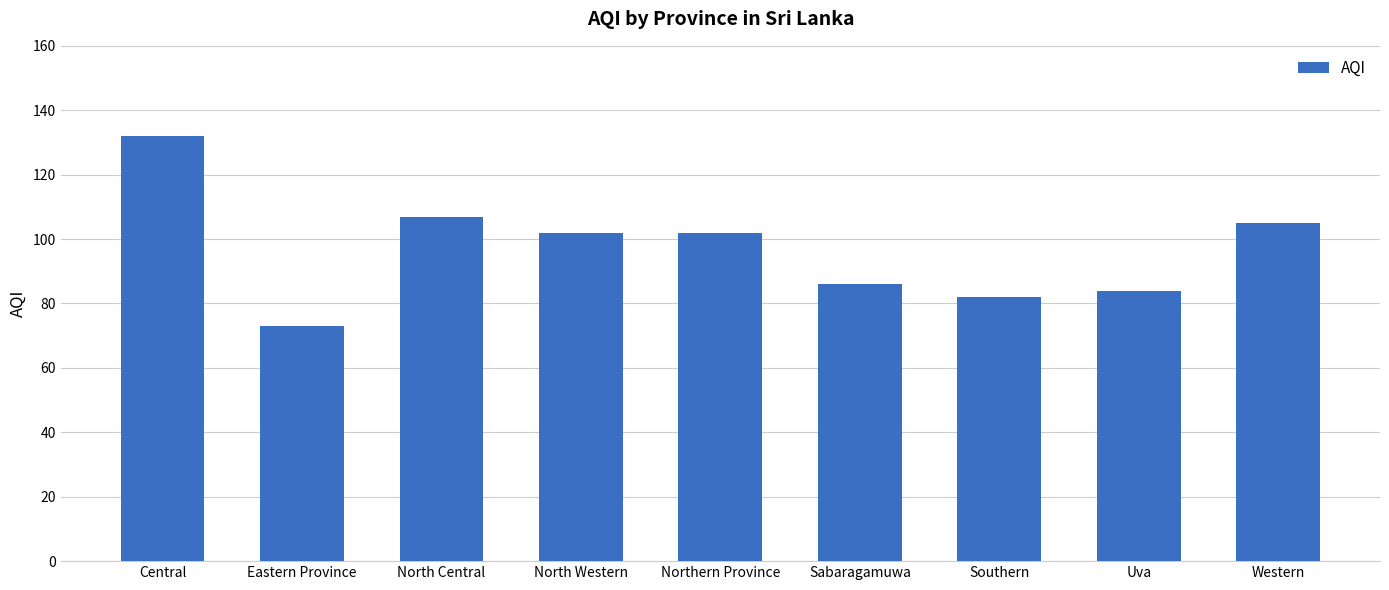

What is the approximate value at North Western?

102